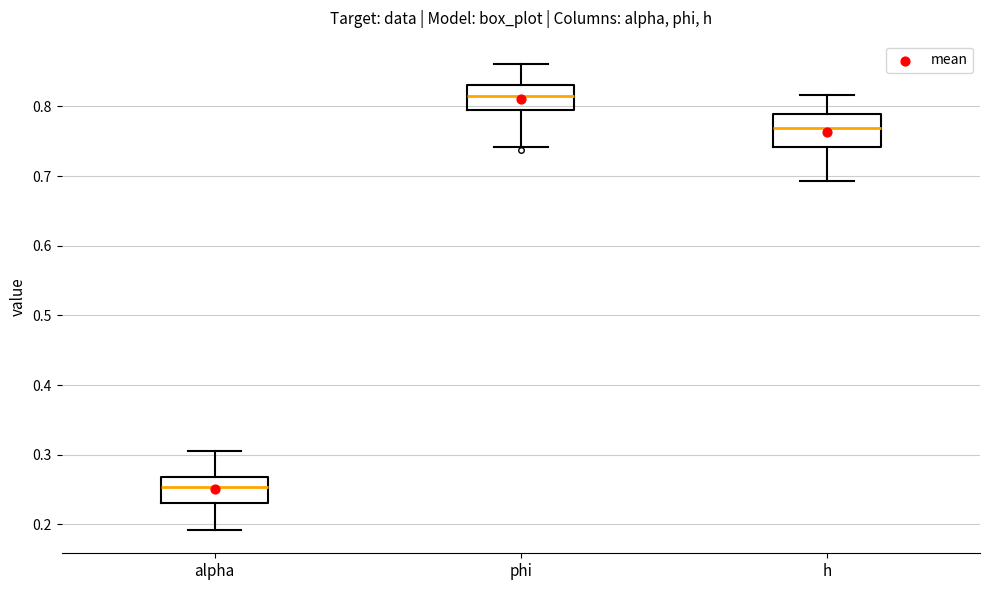

Which box is the tallest, from its lower edge to its upper edge?

h